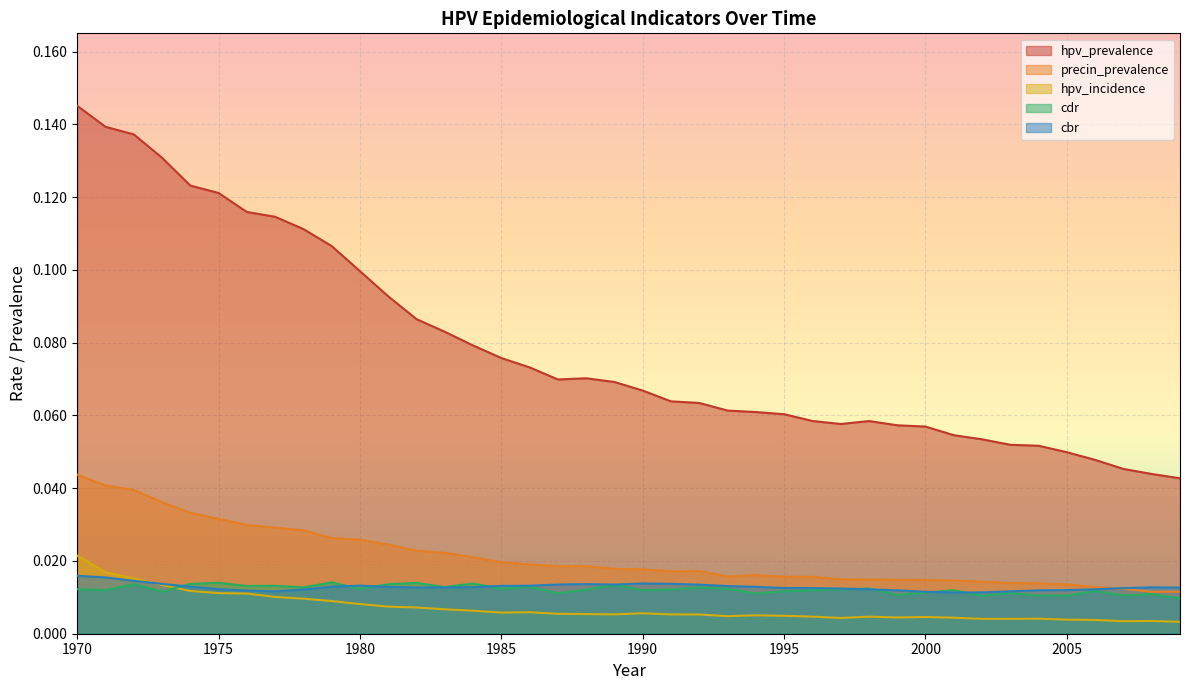

Which series has the largest total across all categories?

hpv_prevalence